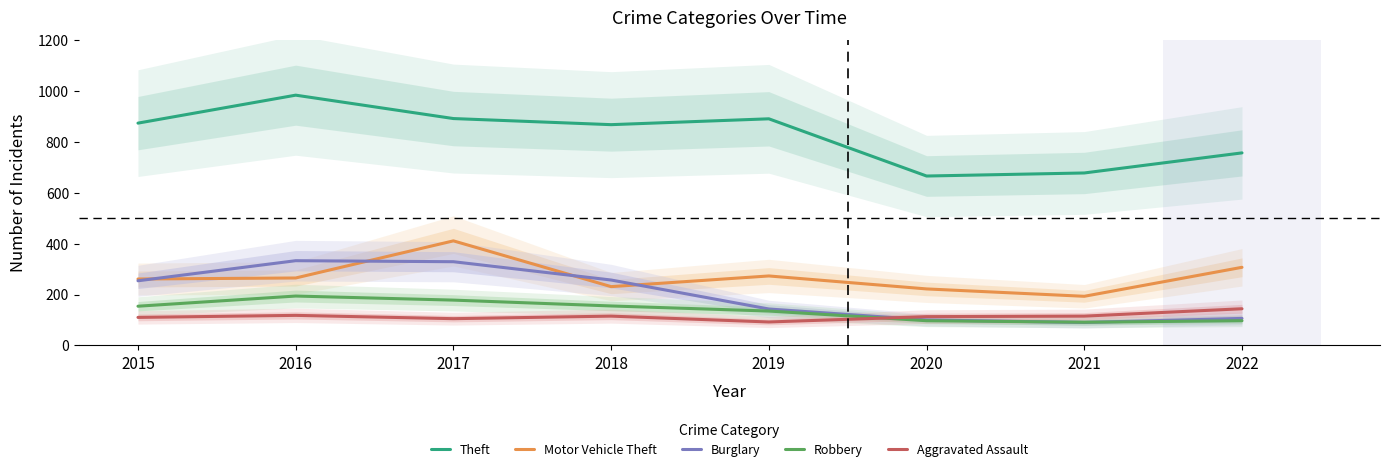

What are all the series names shown in the legend?

Theft, Motor Vehicle Theft, Burglary, Robbery, Aggravated Assault